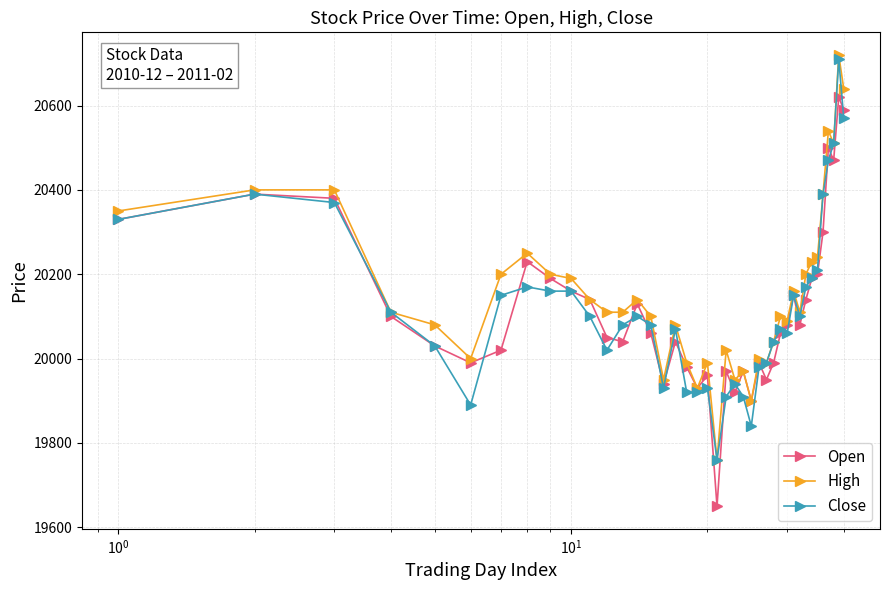

What is the lowest value of the High series?

19760